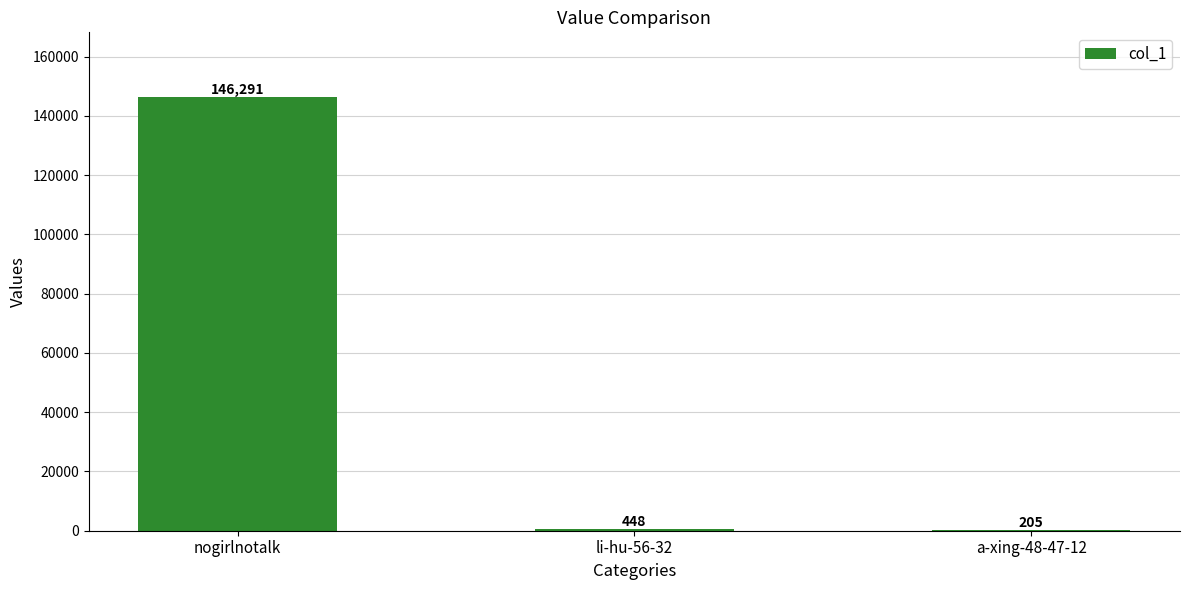

True or false: the data shows 205 at a-xing-48-47-12.

True